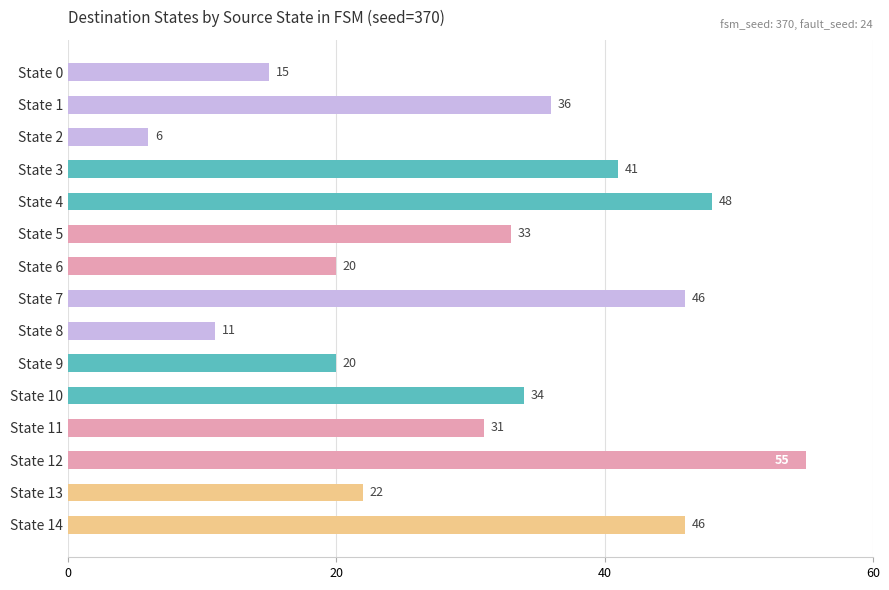

True or false: the data shows 32 at State 4.

False